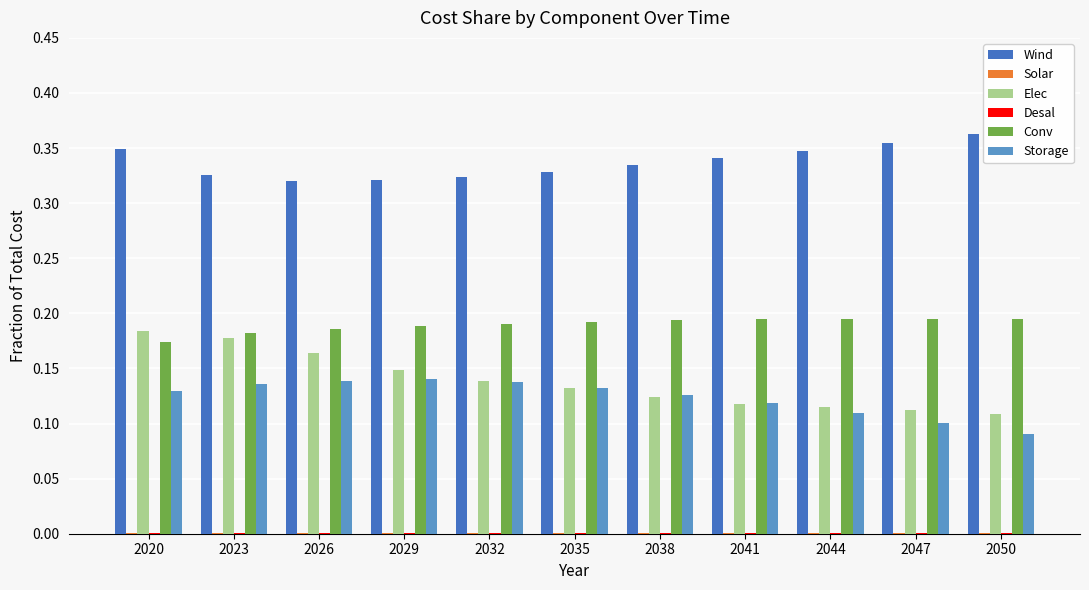

What is the sum of all Storage values?

1.4